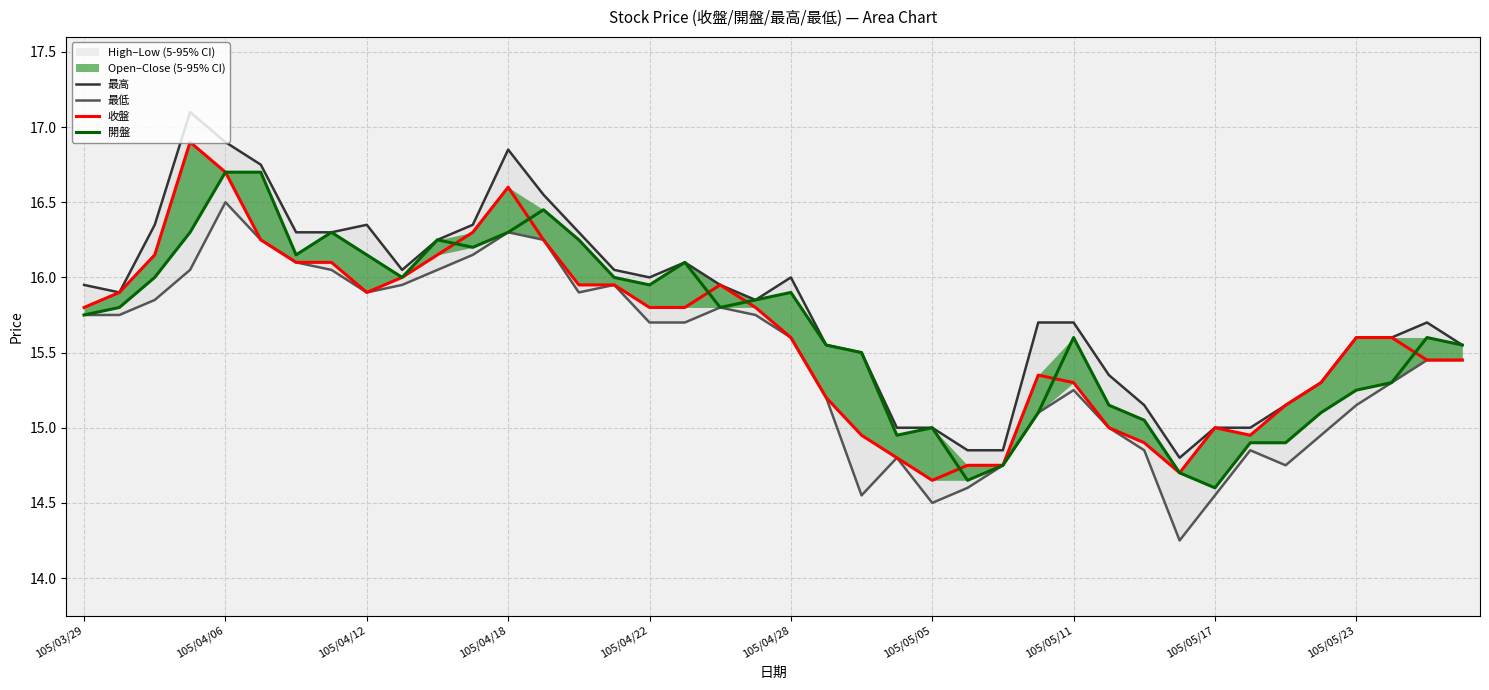

What is the difference between the second highest and minimum values in the 最低 series?

2.1